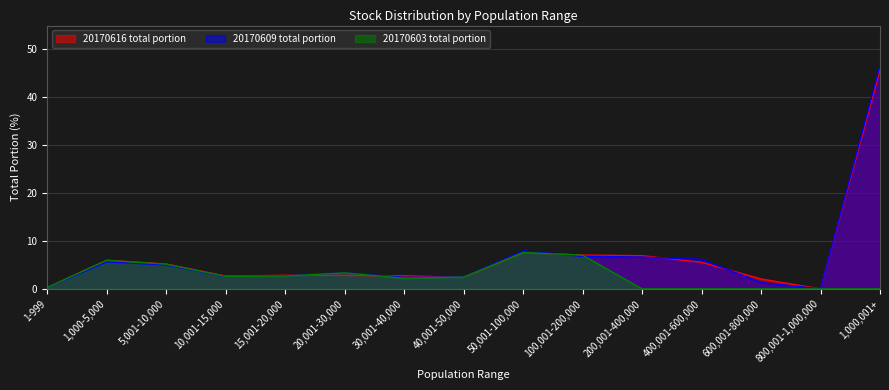

Reading left to right, extract all data points from this chart.

20170616 total portion: 1-999=0.3	1,000-5,000=6.0	5,001-10,000=5.2	10,001-15,000=2.7	15,001-20,000=2.8	20,001-30,000=2.8	30,001-40,000=2.7	40,001-50,000=2.4	50,001-100,000=7.6	100,001-200,000=7.1	200,001-400,000=6.9	400,001-600,000=5.6	600,001-800,000=2.1	800,001-1,000,000=0.0	1,000,001+=45.8
20170609 total portion: 1-999=0.3	1,000-5,000=5.6	5,001-10,000=5.0	10,001-15,000=2.6	15,001-20,000=2.7	20,001-30,000=3.3	30,001-40,000=2.4	40,001-50,000=2.5	50,001-100,000=7.9	100,001-200,000=6.8	200,001-400,000=6.6	400,001-600,000=6.2	600,001-800,000=1.3	800,001-1,000,000=0.0	1,000,001+=46.7
20170603 total portion: 1-999=0.3	1,000-5,000=6.0	5,001-10,000=5.2	10,001-15,000=2.6	15,001-20,000=2.7	20,001-30,000=3.3	30,001-40,000=2.2	40,001-50,000=2.5	50,001-100,000=7.6	100,001-200,000=7.0	200,001-400,000=0.0	400,001-600,000=0.0	600,001-800,000=0.0	800,001-1,000,000=0.0	1,000,001+=0.0